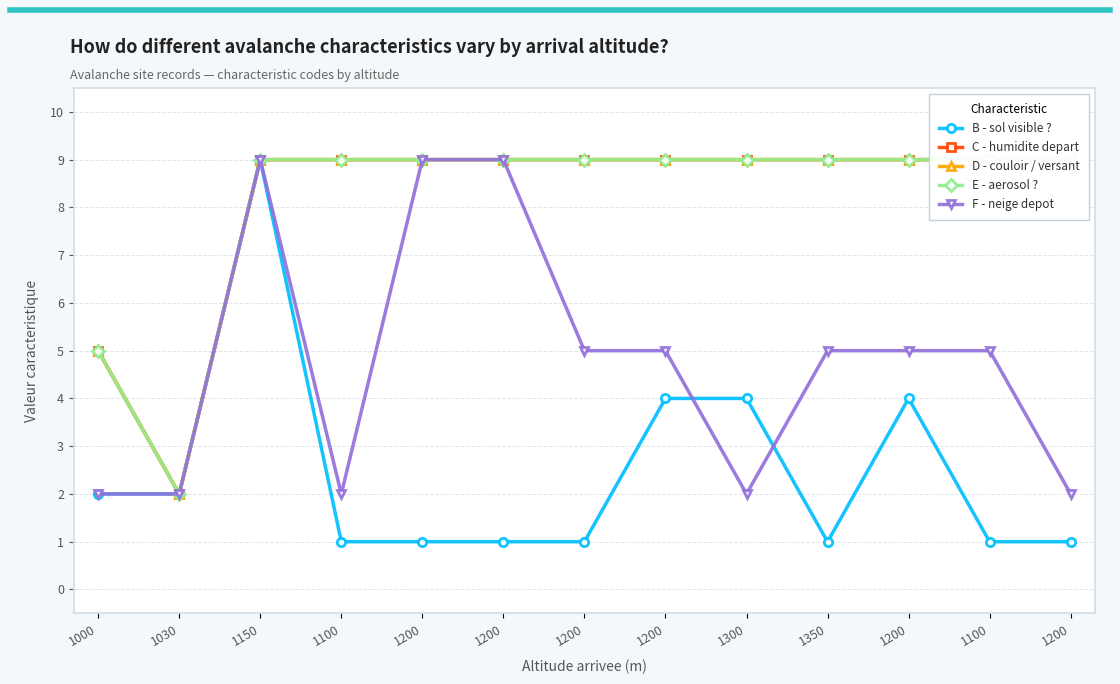

What is the greatest value displayed?

9